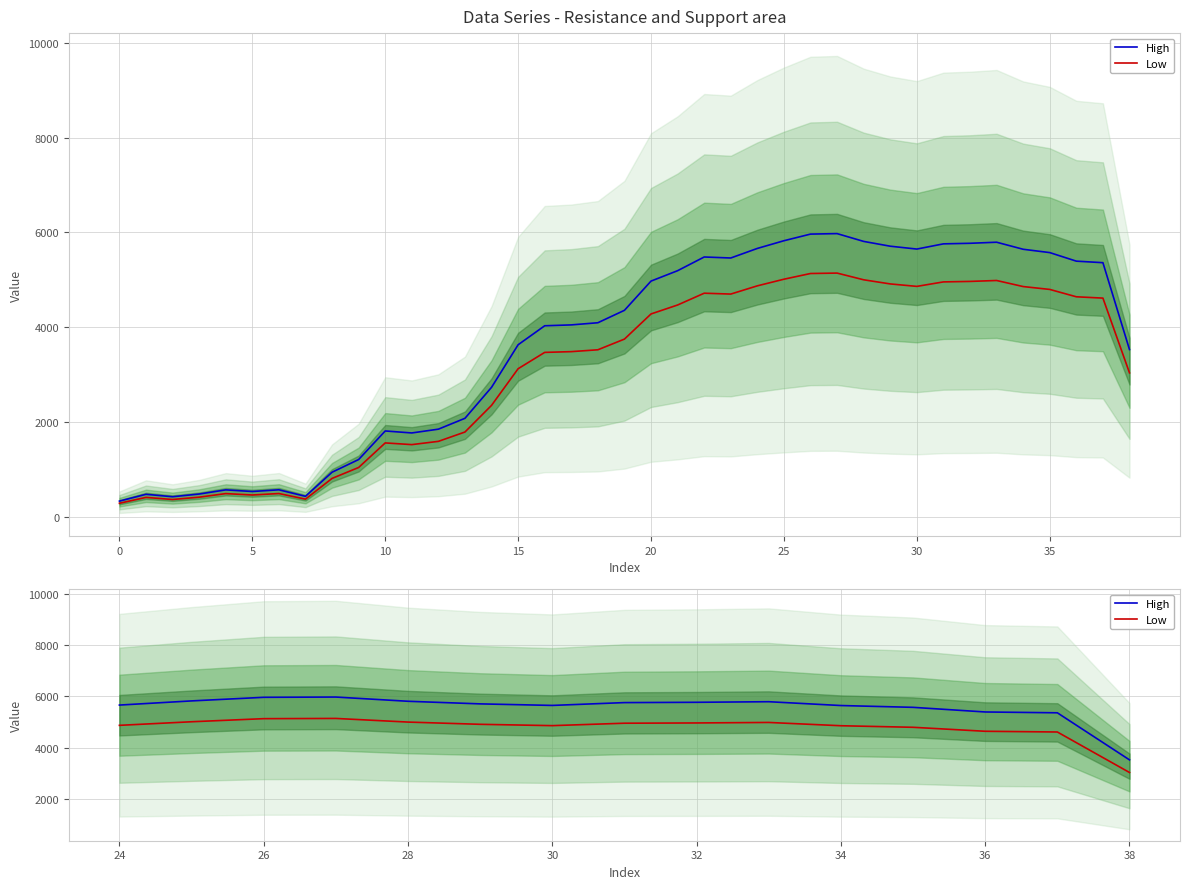

What is the value of the High point at the 9th from the left?

5771.0